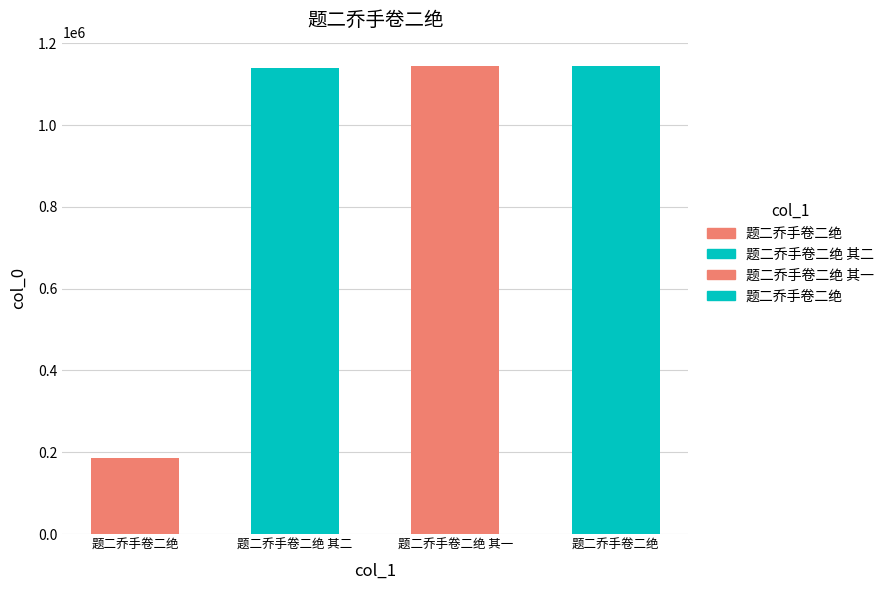

What is the change in value from 题二乔手卷二绝 其二 to 题二乔手卷二绝?

+5624